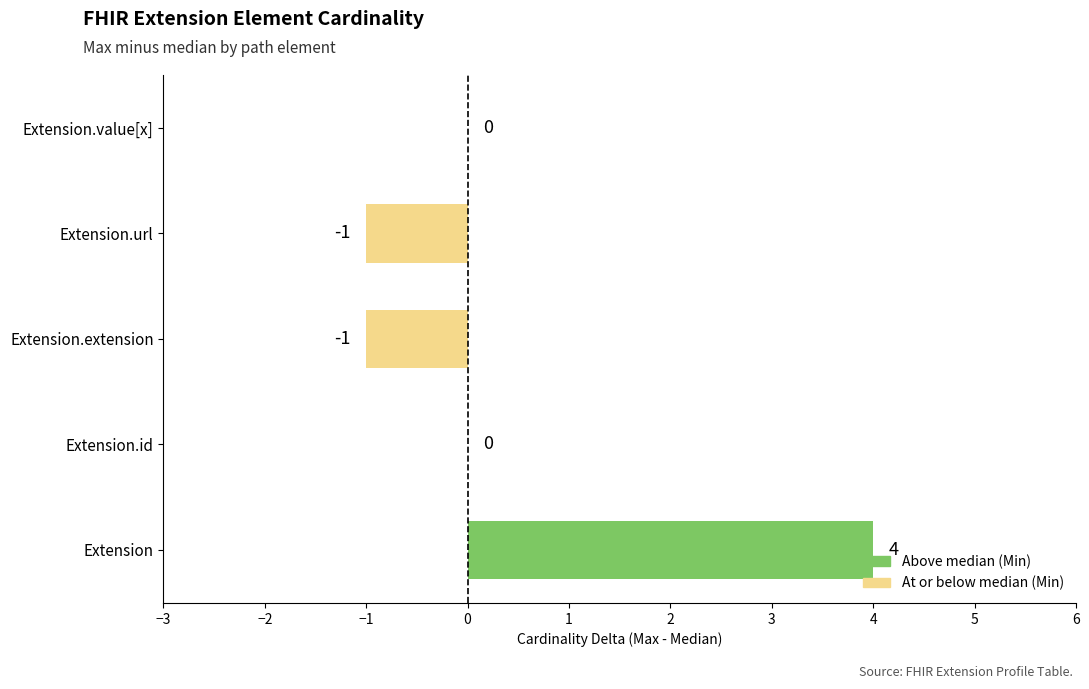

What is the sum of the values at Extension and Extension.id?

4